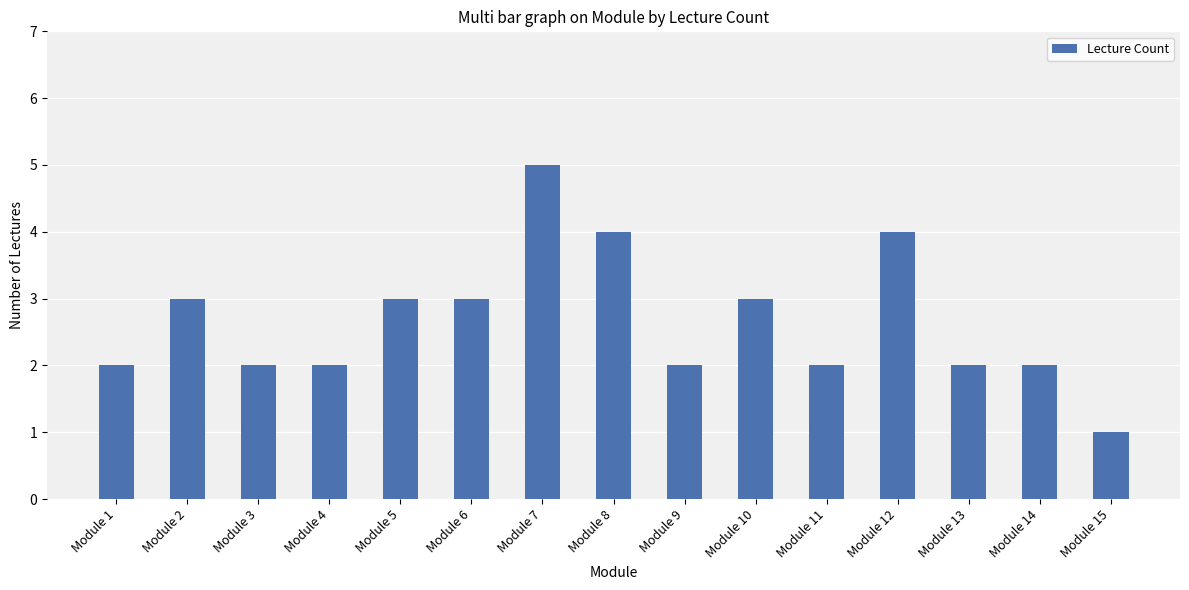

Are the bars grouped side by side (vs. stacked)?

No